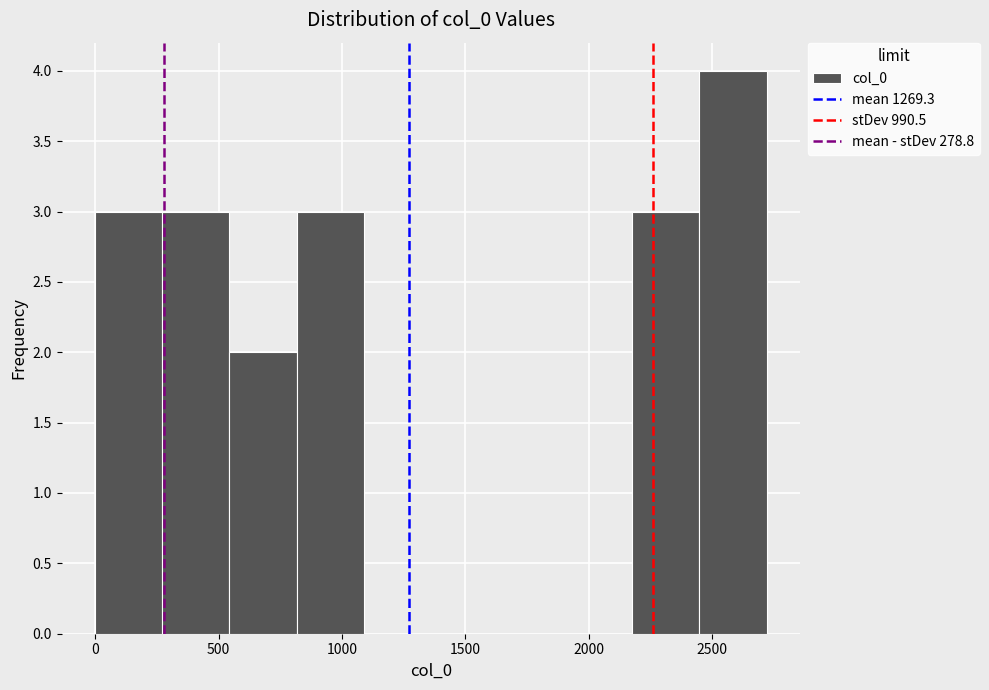

Reading left to right, list every bar in this chart as the range it spans on the x-axis followed by its height. Neither the bar edges nor the heights are printed on the chart, so give them approximately, as read against the axes.

0 to 250: 3
250 to 550: 3
550 to 800: 2
800 to 1100: 3
1100 to 1350: 0
1350 to 1650: 0
1650 to 1900: 0
1900 to 2200: 0
2200 to 2450: 3
2450 to 2700: 4